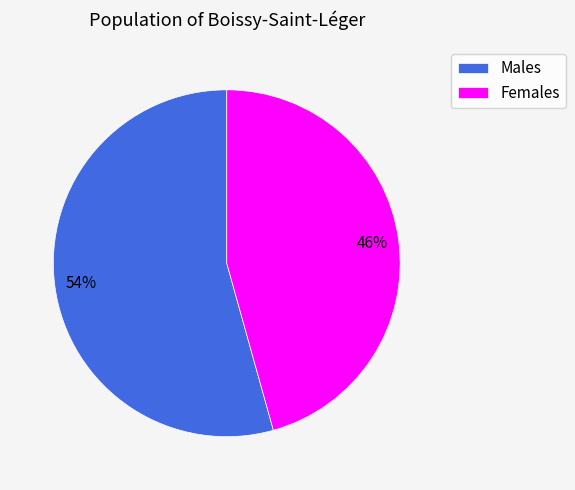

Does any single category account for the majority?

Yes